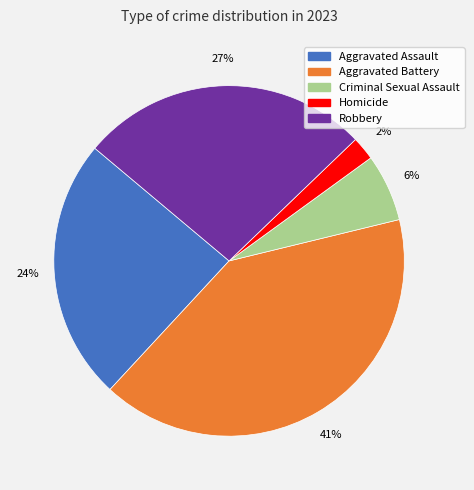

Is there any slice that represents more than half of the pie?

No